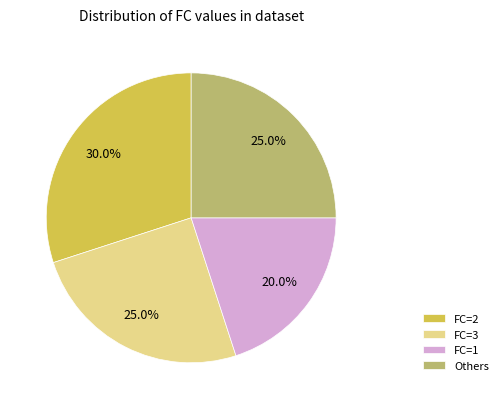

What portion of the pie excludes Others?

75.0%